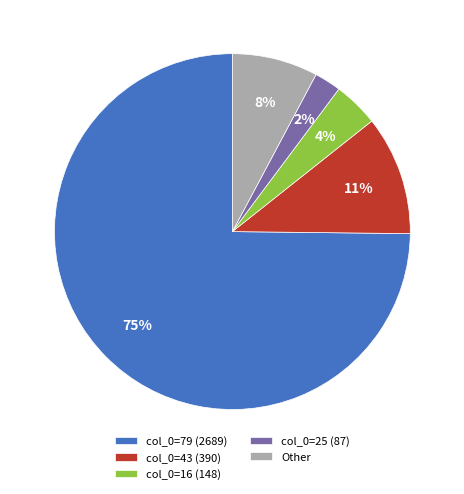

To the nearest percent, what is the difference between the col_0=43 (390) and Other slice percentages?

3%